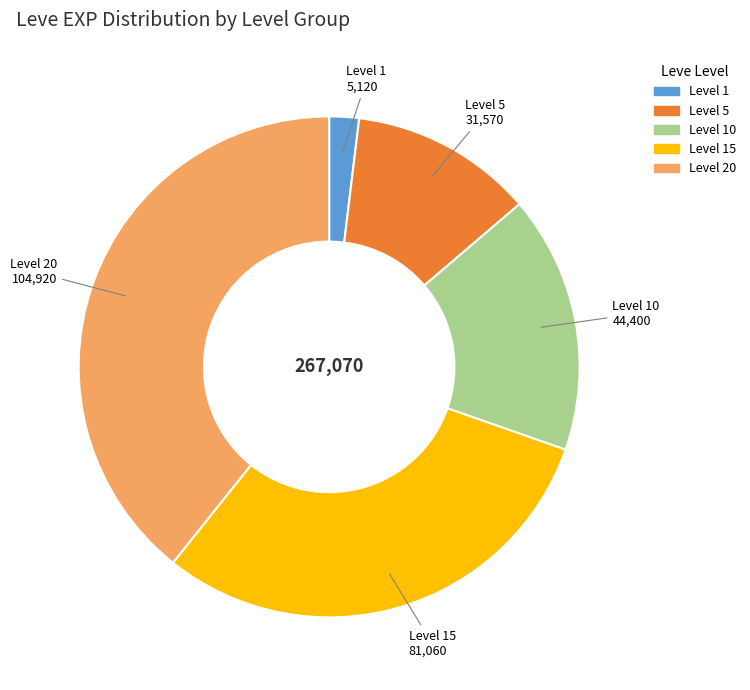

Does any single category account for the majority?

No